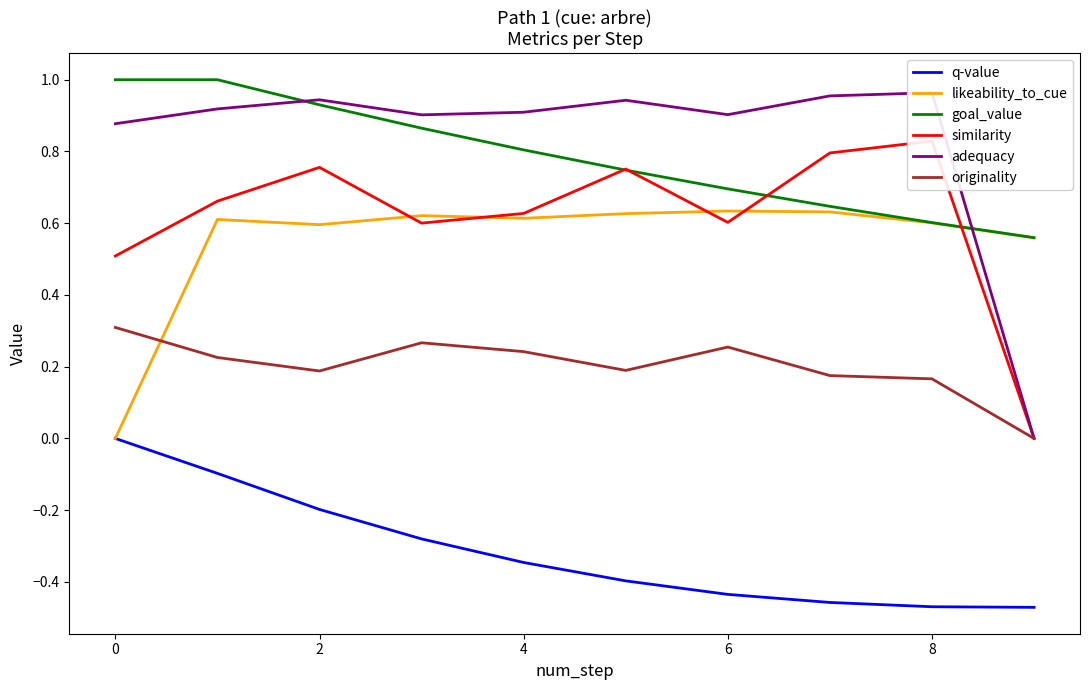

True or false: originality has more than 1 points higher than both neighbors.

True